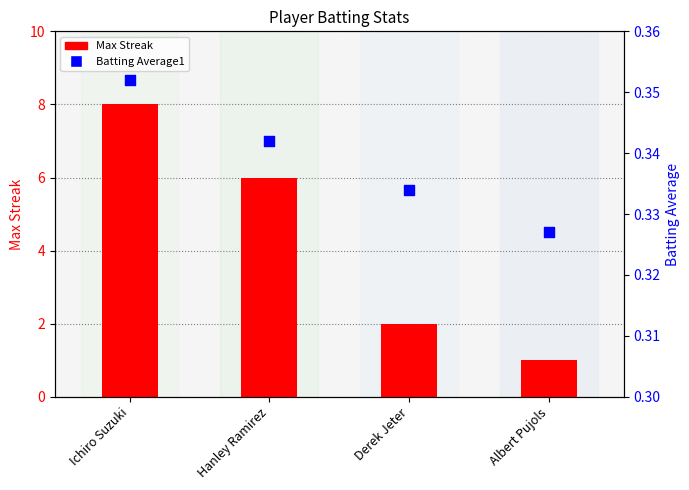

What are all the series names shown in the legend?

Max Streak, Batting Average1